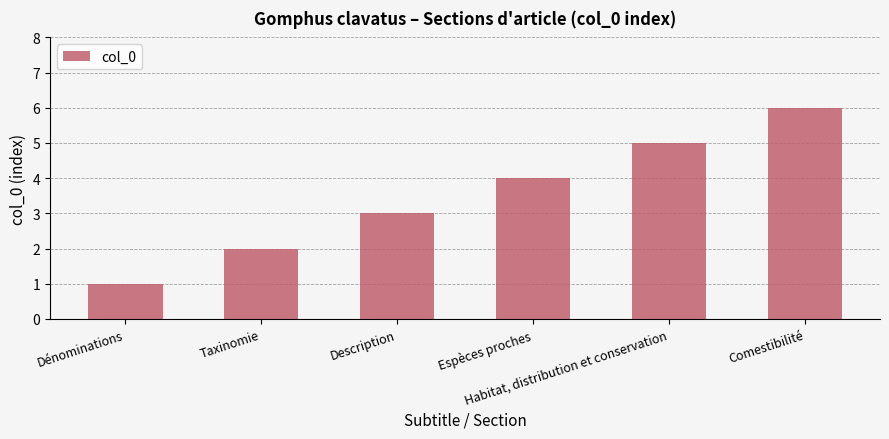

What is the label of the 3rd bar from the left?

Description